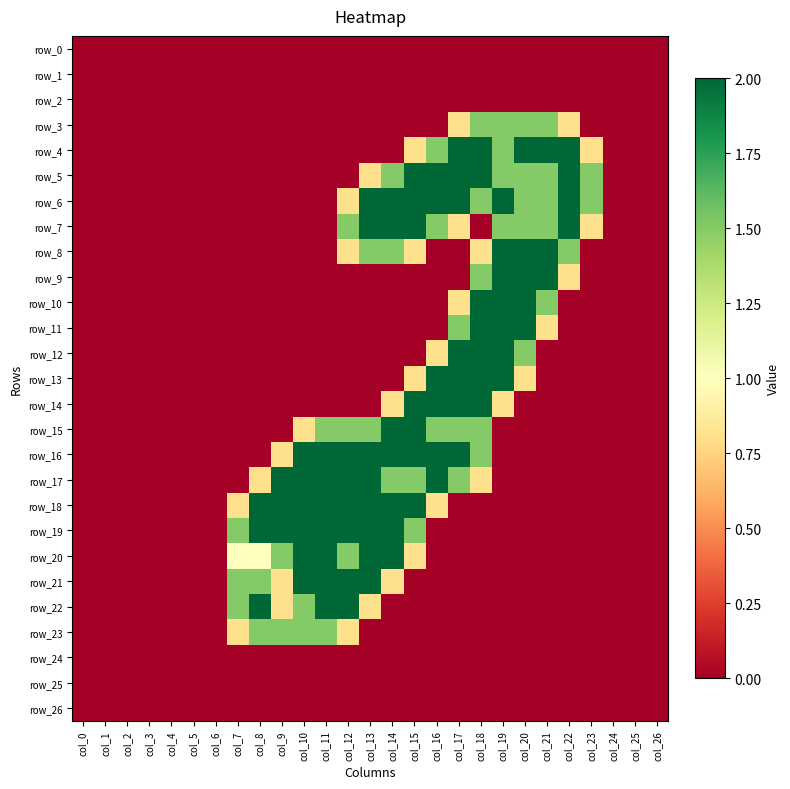

Reading left to right, what are all the values shown in this chart?

row_0: col_0=0.0	col_1=0.0	col_2=0.0	col_3=0.0	col_4=0.0	col_5=0.0	col_6=0.0	col_7=0.0	col_8=0.0	col_9=0.0	col_10=0.0	col_11=0.0	col_12=0.0	col_13=0.0	col_14=0.0	col_15=0.0	col_16=0.0	col_17=0.0	col_18=0.0	col_19=0.0	col_20=0.0	col_21=0.0	col_22=0.0	col_23=0.0	col_24=0.0	col_25=0.0	col_26=0.0
row_1: col_0=0.0	col_1=0.0	col_2=0.0	col_3=0.0	col_4=0.0	col_5=0.0	col_6=0.0	col_7=0.0	col_8=0.0	col_9=0.0	col_10=0.0	col_11=0.0	col_12=0.0	col_13=0.0	col_14=0.0	col_15=0.0	col_16=0.0	col_17=0.0	col_18=0.0	col_19=0.0	col_20=0.0	col_21=0.0	col_22=0.0	col_23=0.0	col_24=0.0	col_25=0.0	col_26=0.0
row_2: col_0=0.0	col_1=0.0	col_2=0.0	col_3=0.0	col_4=0.0	col_5=0.0	col_6=0.0	col_7=0.0	col_8=0.0	col_9=0.0	col_10=0.0	col_11=0.0	col_12=0.0	col_13=0.0	col_14=0.0	col_15=0.0	col_16=0.0	col_17=0.0	col_18=0.0	col_19=0.0	col_20=0.0	col_21=0.0	col_22=0.0	col_23=0.0	col_24=0.0	col_25=0.0	col_26=0.0
row_3: col_0=0.0	col_1=0.0	col_2=0.0	col_3=0.0	col_4=0.0	col_5=0.0	col_6=0.0	col_7=0.0	col_8=0.0	col_9=0.0	col_10=0.0	col_11=0.0	col_12=0.0	col_13=0.0	col_14=0.0	col_15=0.0	col_16=0.0	col_17=0.8	col_18=1.5	col_19=1.5	col_20=1.5	col_21=1.5	col_22=0.8	col_23=0.0	col_24=0.0	col_25=0.0	col_26=0.0
row_4: col_0=0.0	col_1=0.0	col_2=0.0	col_3=0.0	col_4=0.0	col_5=0.0	col_6=0.0	col_7=0.0	col_8=0.0	col_9=0.0	col_10=0.0	col_11=0.0	col_12=0.0	col_13=0.0	col_14=0.0	col_15=0.8	col_16=1.5	col_17=2.0	col_18=2.0	col_19=1.5	col_20=2.0	col_21=2.0	col_22=2.0	col_23=0.8	col_24=0.0	col_25=0.0	col_26=0.0
row_5: col_0=0.0	col_1=0.0	col_2=0.0	col_3=0.0	col_4=0.0	col_5=0.0	col_6=0.0	col_7=0.0	col_8=0.0	col_9=0.0	col_10=0.0	col_11=0.0	col_12=0.0	col_13=0.8	col_14=1.5	col_15=2.0	col_16=2.0	col_17=2.0	col_18=2.0	col_19=1.5	col_20=1.5	col_21=1.5	col_22=2.0	col_23=1.5	col_24=0.0	col_25=0.0	col_26=0.0
row_6: col_0=0.0	col_1=0.0	col_2=0.0	col_3=0.0	col_4=0.0	col_5=0.0	col_6=0.0	col_7=0.0	col_8=0.0	col_9=0.0	col_10=0.0	col_11=0.0	col_12=0.8	col_13=2.0	col_14=2.0	col_15=2.0	col_16=2.0	col_17=2.0	col_18=1.5	col_19=2.0	col_20=1.5	col_21=1.5	col_22=2.0	col_23=1.5	col_24=0.0	col_25=0.0	col_26=0.0
row_7: col_0=0.0	col_1=0.0	col_2=0.0	col_3=0.0	col_4=0.0	col_5=0.0	col_6=0.0	col_7=0.0	col_8=0.0	col_9=0.0	col_10=0.0	col_11=0.0	col_12=1.5	col_13=2.0	col_14=2.0	col_15=2.0	col_16=1.5	col_17=0.8	col_18=0.0	col_19=1.5	col_20=1.5	col_21=1.5	col_22=2.0	col_23=0.8	col_24=0.0	col_25=0.0	col_26=0.0
row_8: col_0=0.0	col_1=0.0	col_2=0.0	col_3=0.0	col_4=0.0	col_5=0.0	col_6=0.0	col_7=0.0	col_8=0.0	col_9=0.0	col_10=0.0	col_11=0.0	col_12=0.8	col_13=1.5	col_14=1.5	col_15=0.8	col_16=0.0	col_17=0.0	col_18=0.8	col_19=2.0	col_20=2.0	col_21=2.0	col_22=1.5	col_23=0.0	col_24=0.0	col_25=0.0	col_26=0.0
row_9: col_0=0.0	col_1=0.0	col_2=0.0	col_3=0.0	col_4=0.0	col_5=0.0	col_6=0.0	col_7=0.0	col_8=0.0	col_9=0.0	col_10=0.0	col_11=0.0	col_12=0.0	col_13=0.0	col_14=0.0	col_15=0.0	col_16=0.0	col_17=0.0	col_18=1.5	col_19=2.0	col_20=2.0	col_21=2.0	col_22=0.8	col_23=0.0	col_24=0.0	col_25=0.0	col_26=0.0
row_10: col_0=0.0	col_1=0.0	col_2=0.0	col_3=0.0	col_4=0.0	col_5=0.0	col_6=0.0	col_7=0.0	col_8=0.0	col_9=0.0	col_10=0.0	col_11=0.0	col_12=0.0	col_13=0.0	col_14=0.0	col_15=0.0	col_16=0.0	col_17=0.8	col_18=2.0	col_19=2.0	col_20=2.0	col_21=1.5	col_22=0.0	col_23=0.0	col_24=0.0	col_25=0.0	col_26=0.0
row_11: col_0=0.0	col_1=0.0	col_2=0.0	col_3=0.0	col_4=0.0	col_5=0.0	col_6=0.0	col_7=0.0	col_8=0.0	col_9=0.0	col_10=0.0	col_11=0.0	col_12=0.0	col_13=0.0	col_14=0.0	col_15=0.0	col_16=0.0	col_17=1.5	col_18=2.0	col_19=2.0	col_20=2.0	col_21=0.8	col_22=0.0	col_23=0.0	col_24=0.0	col_25=0.0	col_26=0.0
row_12: col_0=0.0	col_1=0.0	col_2=0.0	col_3=0.0	col_4=0.0	col_5=0.0	col_6=0.0	col_7=0.0	col_8=0.0	col_9=0.0	col_10=0.0	col_11=0.0	col_12=0.0	col_13=0.0	col_14=0.0	col_15=0.0	col_16=0.8	col_17=2.0	col_18=2.0	col_19=2.0	col_20=1.5	col_21=0.0	col_22=0.0	col_23=0.0	col_24=0.0	col_25=0.0	col_26=0.0
row_13: col_0=0.0	col_1=0.0	col_2=0.0	col_3=0.0	col_4=0.0	col_5=0.0	col_6=0.0	col_7=0.0	col_8=0.0	col_9=0.0	col_10=0.0	col_11=0.0	col_12=0.0	col_13=0.0	col_14=0.0	col_15=0.8	col_16=2.0	col_17=2.0	col_18=2.0	col_19=2.0	col_20=0.8	col_21=0.0	col_22=0.0	col_23=0.0	col_24=0.0	col_25=0.0	col_26=0.0
row_14: col_0=0.0	col_1=0.0	col_2=0.0	col_3=0.0	col_4=0.0	col_5=0.0	col_6=0.0	col_7=0.0	col_8=0.0	col_9=0.0	col_10=0.0	col_11=0.0	col_12=0.0	col_13=0.0	col_14=0.8	col_15=2.0	col_16=2.0	col_17=2.0	col_18=2.0	col_19=0.8	col_20=0.0	col_21=0.0	col_22=0.0	col_23=0.0	col_24=0.0	col_25=0.0	col_26=0.0
row_15: col_0=0.0	col_1=0.0	col_2=0.0	col_3=0.0	col_4=0.0	col_5=0.0	col_6=0.0	col_7=0.0	col_8=0.0	col_9=0.0	col_10=0.8	col_11=1.5	col_12=1.5	col_13=1.5	col_14=2.0	col_15=2.0	col_16=1.5	col_17=1.5	col_18=1.5	col_19=0.0	col_20=0.0	col_21=0.0	col_22=0.0	col_23=0.0	col_24=0.0	col_25=0.0	col_26=0.0
row_16: col_0=0.0	col_1=0.0	col_2=0.0	col_3=0.0	col_4=0.0	col_5=0.0	col_6=0.0	col_7=0.0	col_8=0.0	col_9=0.8	col_10=2.0	col_11=2.0	col_12=2.0	col_13=2.0	col_14=2.0	col_15=2.0	col_16=2.0	col_17=2.0	col_18=1.5	col_19=0.0	col_20=0.0	col_21=0.0	col_22=0.0	col_23=0.0	col_24=0.0	col_25=0.0	col_26=0.0
row_17: col_0=0.0	col_1=0.0	col_2=0.0	col_3=0.0	col_4=0.0	col_5=0.0	col_6=0.0	col_7=0.0	col_8=0.8	col_9=2.0	col_10=2.0	col_11=2.0	col_12=2.0	col_13=2.0	col_14=1.5	col_15=1.5	col_16=2.0	col_17=1.5	col_18=0.8	col_19=0.0	col_20=0.0	col_21=0.0	col_22=0.0	col_23=0.0	col_24=0.0	col_25=0.0	col_26=0.0
row_18: col_0=0.0	col_1=0.0	col_2=0.0	col_3=0.0	col_4=0.0	col_5=0.0	col_6=0.0	col_7=0.8	col_8=2.0	col_9=2.0	col_10=2.0	col_11=2.0	col_12=2.0	col_13=2.0	col_14=2.0	col_15=2.0	col_16=0.8	col_17=0.0	col_18=0.0	col_19=0.0	col_20=0.0	col_21=0.0	col_22=0.0	col_23=0.0	col_24=0.0	col_25=0.0	col_26=0.0
row_19: col_0=0.0	col_1=0.0	col_2=0.0	col_3=0.0	col_4=0.0	col_5=0.0	col_6=0.0	col_7=1.5	col_8=2.0	col_9=2.0	col_10=2.0	col_11=2.0	col_12=2.0	col_13=2.0	col_14=2.0	col_15=1.5	col_16=0.0	col_17=0.0	col_18=0.0	col_19=0.0	col_20=0.0	col_21=0.0	col_22=0.0	col_23=0.0	col_24=0.0	col_25=0.0	col_26=0.0
row_20: col_0=0.0	col_1=0.0	col_2=0.0	col_3=0.0	col_4=0.0	col_5=0.0	col_6=0.0	col_7=1.0	col_8=1.0	col_9=1.5	col_10=2.0	col_11=2.0	col_12=1.5	col_13=2.0	col_14=2.0	col_15=0.8	col_16=0.0	col_17=0.0	col_18=0.0	col_19=0.0	col_20=0.0	col_21=0.0	col_22=0.0	col_23=0.0	col_24=0.0	col_25=0.0	col_26=0.0
row_21: col_0=0.0	col_1=0.0	col_2=0.0	col_3=0.0	col_4=0.0	col_5=0.0	col_6=0.0	col_7=1.5	col_8=1.5	col_9=0.8	col_10=2.0	col_11=2.0	col_12=2.0	col_13=2.0	col_14=0.8	col_15=0.0	col_16=0.0	col_17=0.0	col_18=0.0	col_19=0.0	col_20=0.0	col_21=0.0	col_22=0.0	col_23=0.0	col_24=0.0	col_25=0.0	col_26=0.0
row_22: col_0=0.0	col_1=0.0	col_2=0.0	col_3=0.0	col_4=0.0	col_5=0.0	col_6=0.0	col_7=1.5	col_8=2.0	col_9=0.8	col_10=1.5	col_11=2.0	col_12=2.0	col_13=0.8	col_14=0.0	col_15=0.0	col_16=0.0	col_17=0.0	col_18=0.0	col_19=0.0	col_20=0.0	col_21=0.0	col_22=0.0	col_23=0.0	col_24=0.0	col_25=0.0	col_26=0.0
row_23: col_0=0.0	col_1=0.0	col_2=0.0	col_3=0.0	col_4=0.0	col_5=0.0	col_6=0.0	col_7=0.8	col_8=1.5	col_9=1.5	col_10=1.5	col_11=1.5	col_12=0.8	col_13=0.0	col_14=0.0	col_15=0.0	col_16=0.0	col_17=0.0	col_18=0.0	col_19=0.0	col_20=0.0	col_21=0.0	col_22=0.0	col_23=0.0	col_24=0.0	col_25=0.0	col_26=0.0
row_24: col_0=0.0	col_1=0.0	col_2=0.0	col_3=0.0	col_4=0.0	col_5=0.0	col_6=0.0	col_7=0.0	col_8=0.0	col_9=0.0	col_10=0.0	col_11=0.0	col_12=0.0	col_13=0.0	col_14=0.0	col_15=0.0	col_16=0.0	col_17=0.0	col_18=0.0	col_19=0.0	col_20=0.0	col_21=0.0	col_22=0.0	col_23=0.0	col_24=0.0	col_25=0.0	col_26=0.0
row_25: col_0=0.0	col_1=0.0	col_2=0.0	col_3=0.0	col_4=0.0	col_5=0.0	col_6=0.0	col_7=0.0	col_8=0.0	col_9=0.0	col_10=0.0	col_11=0.0	col_12=0.0	col_13=0.0	col_14=0.0	col_15=0.0	col_16=0.0	col_17=0.0	col_18=0.0	col_19=0.0	col_20=0.0	col_21=0.0	col_22=0.0	col_23=0.0	col_24=0.0	col_25=0.0	col_26=0.0
row_26: col_0=0.0	col_1=0.0	col_2=0.0	col_3=0.0	col_4=0.0	col_5=0.0	col_6=0.0	col_7=0.0	col_8=0.0	col_9=0.0	col_10=0.0	col_11=0.0	col_12=0.0	col_13=0.0	col_14=0.0	col_15=0.0	col_16=0.0	col_17=0.0	col_18=0.0	col_19=0.0	col_20=0.0	col_21=0.0	col_22=0.0	col_23=0.0	col_24=0.0	col_25=0.0	col_26=0.0